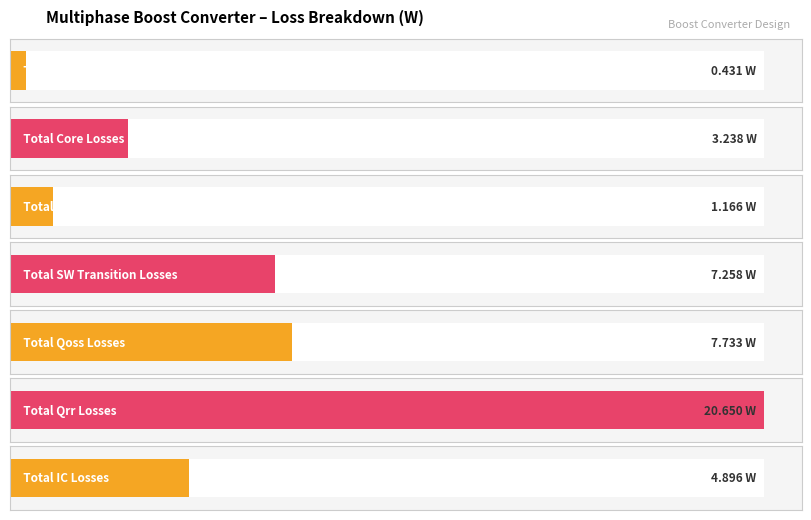

What is the total value across all series at SyncFET Conduction Loss?

0.7